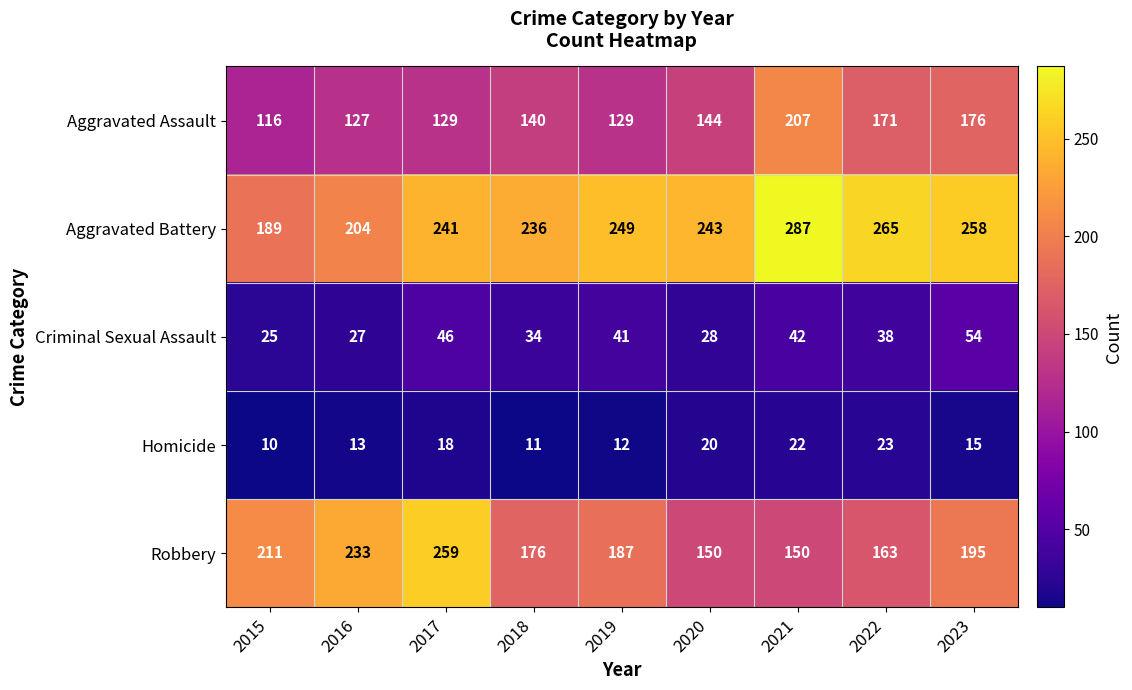

Read the Aggravated Assault value at 2015.

116